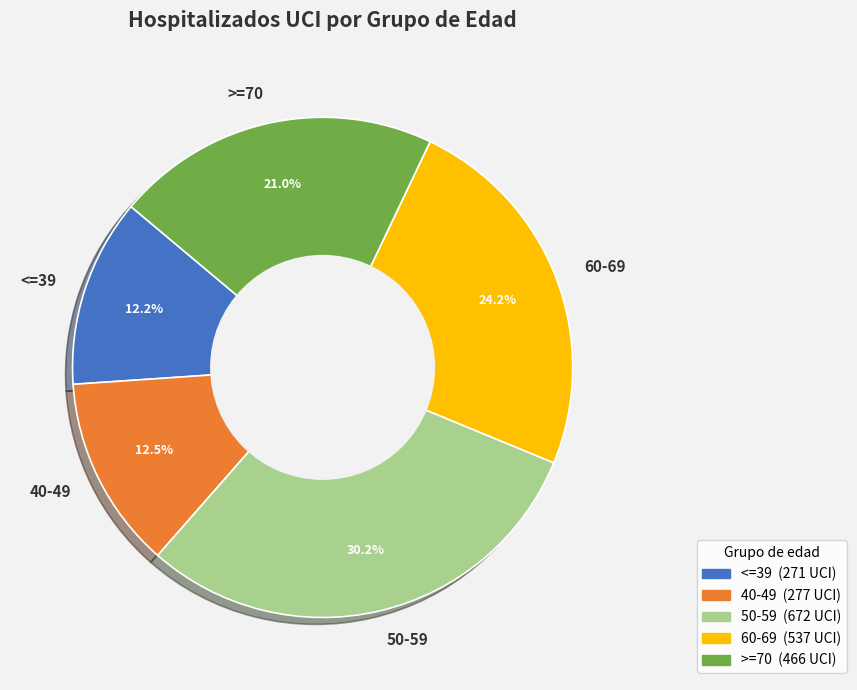

Between 60-69 and <=39, which is larger?

60-69